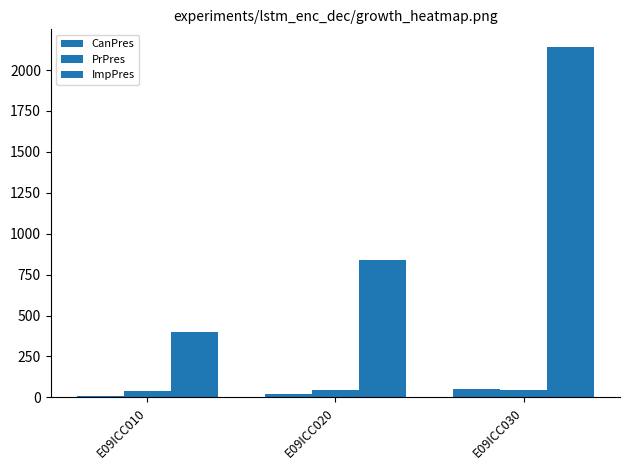

What is the difference between the PrPres values at E09ICC020 and E09ICC010?

2.1